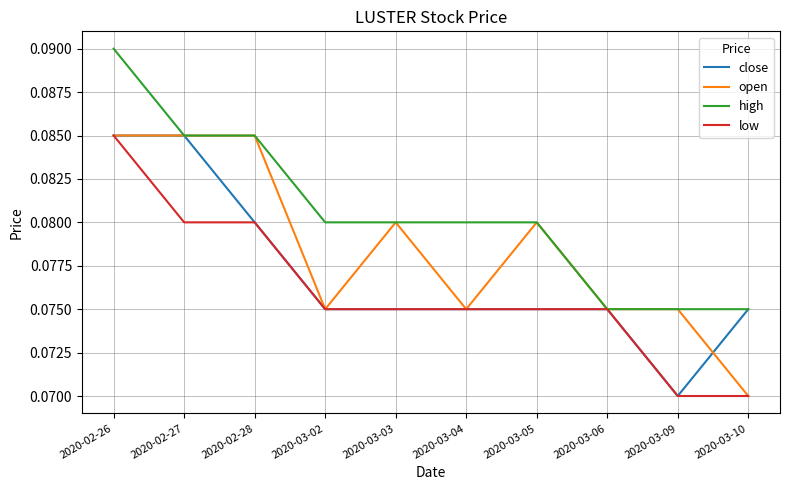

What is the total value across all series at 2020-03-05?

0.3